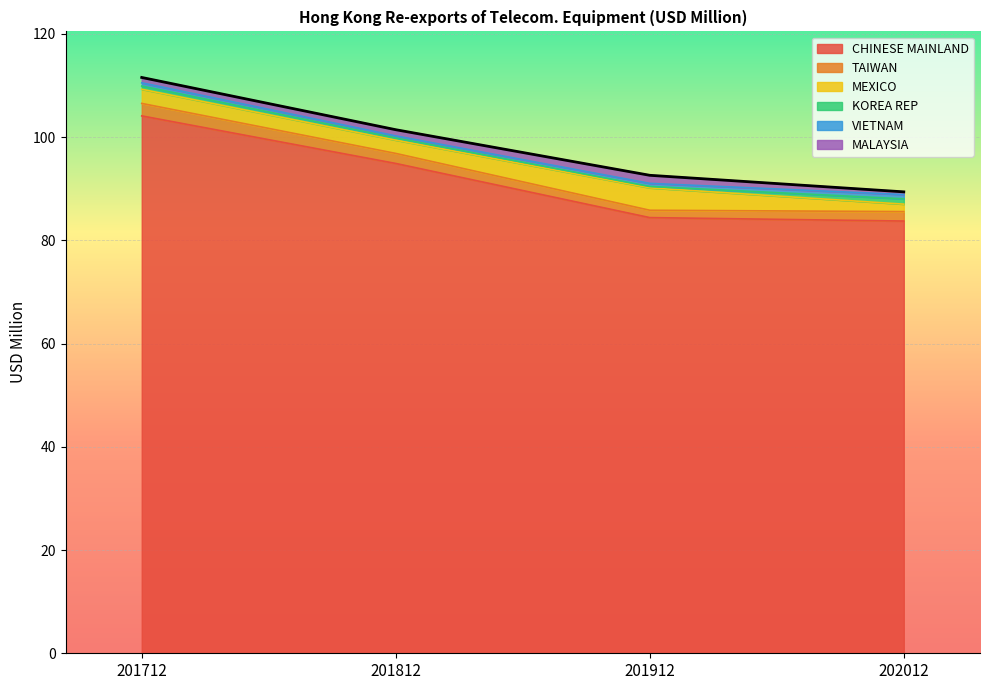

The value of MEXICO at 201812 is 2.6. True or false?

True